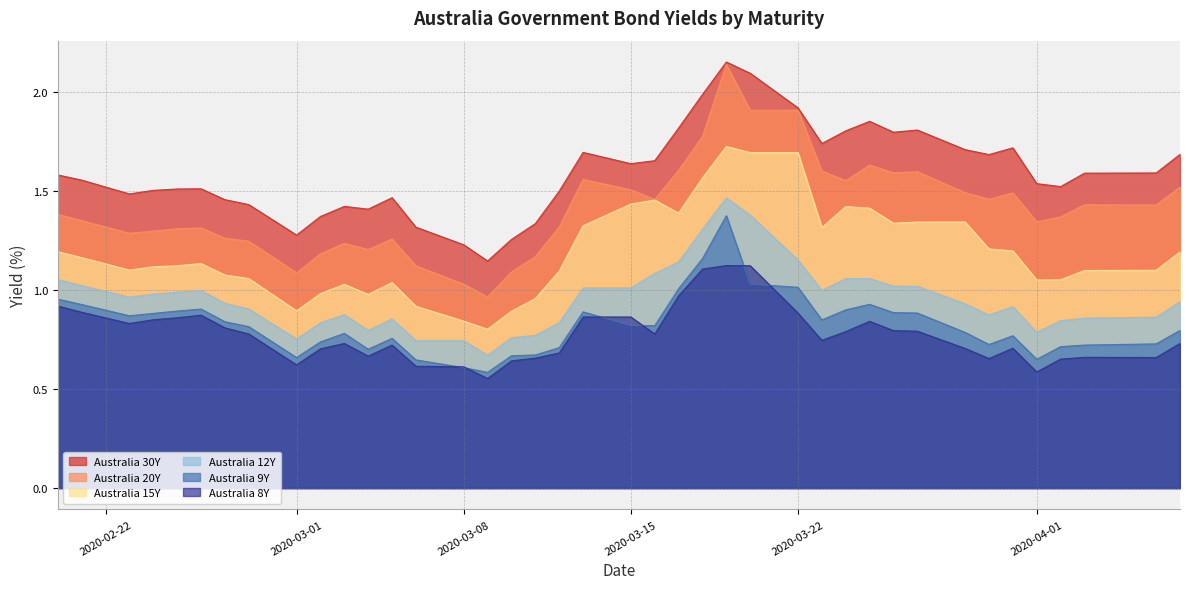

Which series has the widest spread of values?

Australia 20Y